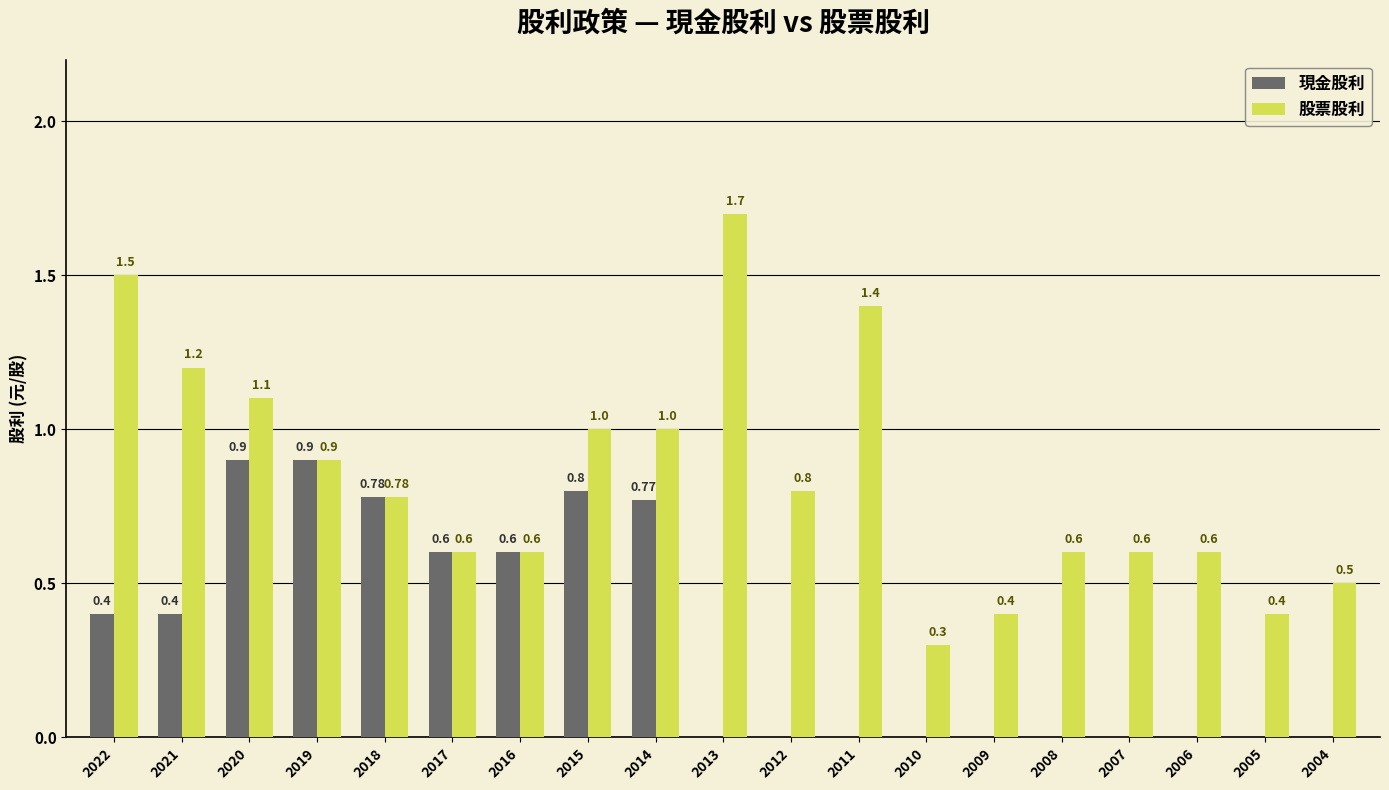

Between 2022 and 2016, which series saw the biggest shift?

股票股利